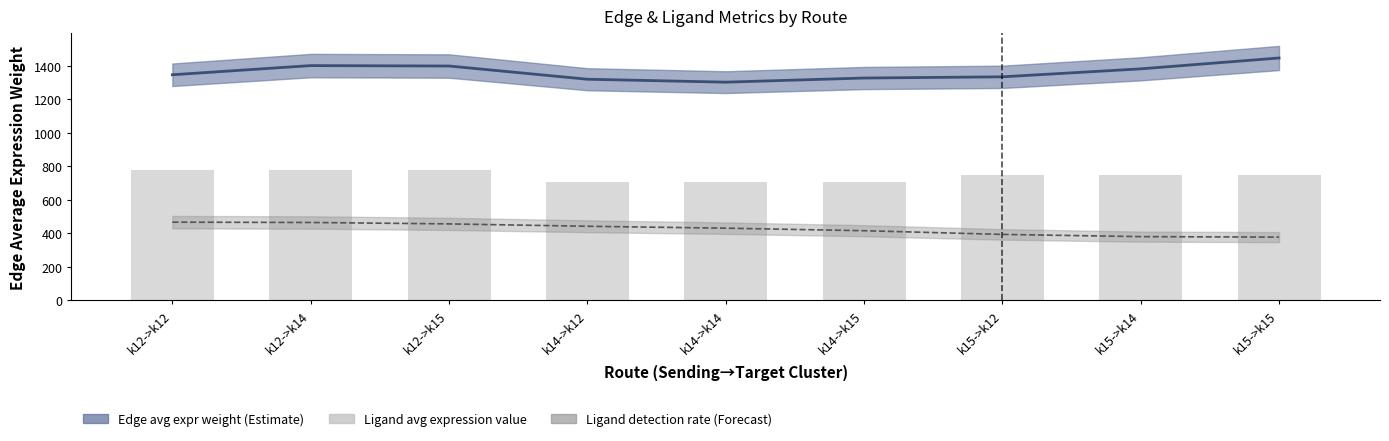

Which label corresponds to the smallest value in the chart?

k14->k12